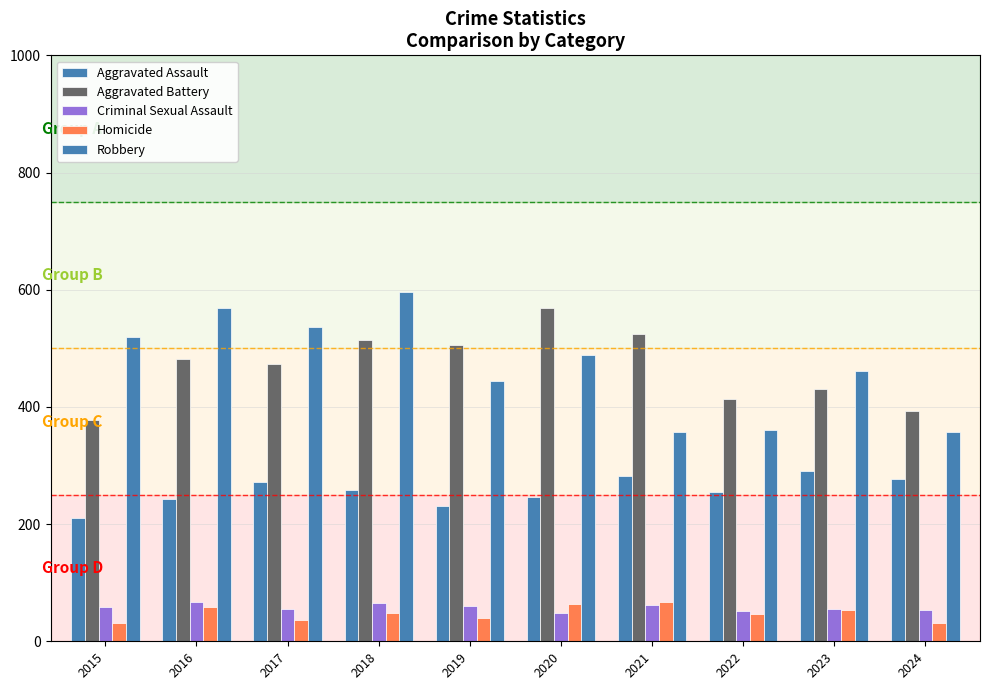

How many categories are shown in the chart?

10